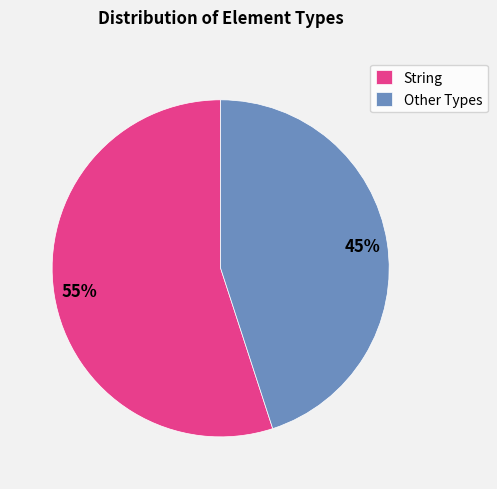

To the nearest percent, what portion does String represent?

55%